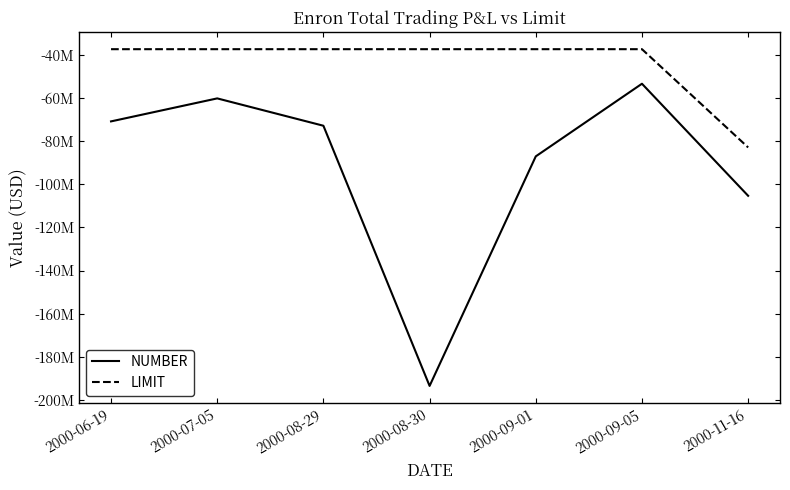

Between 2000-09-05 and 2000-09-01, which is larger?

2000-09-05